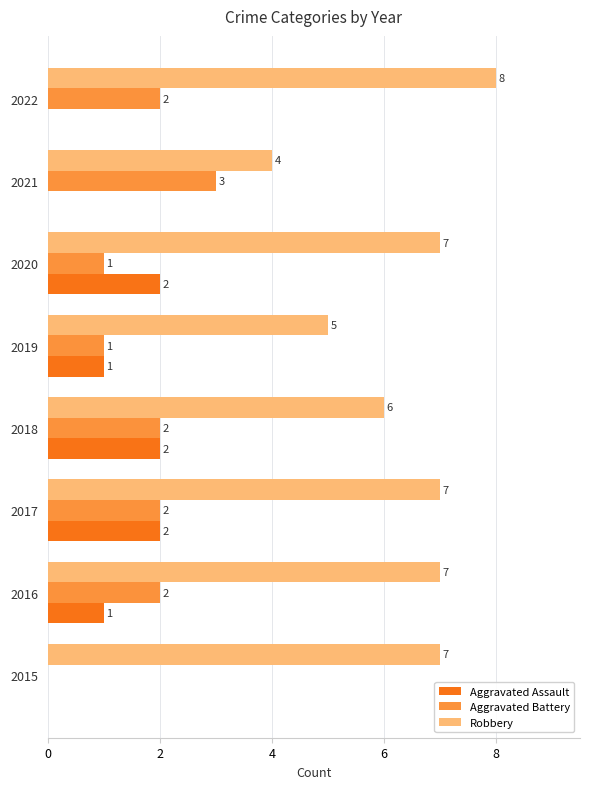

What are all the series names shown in the legend?

Aggravated Assault, Aggravated Battery, Robbery